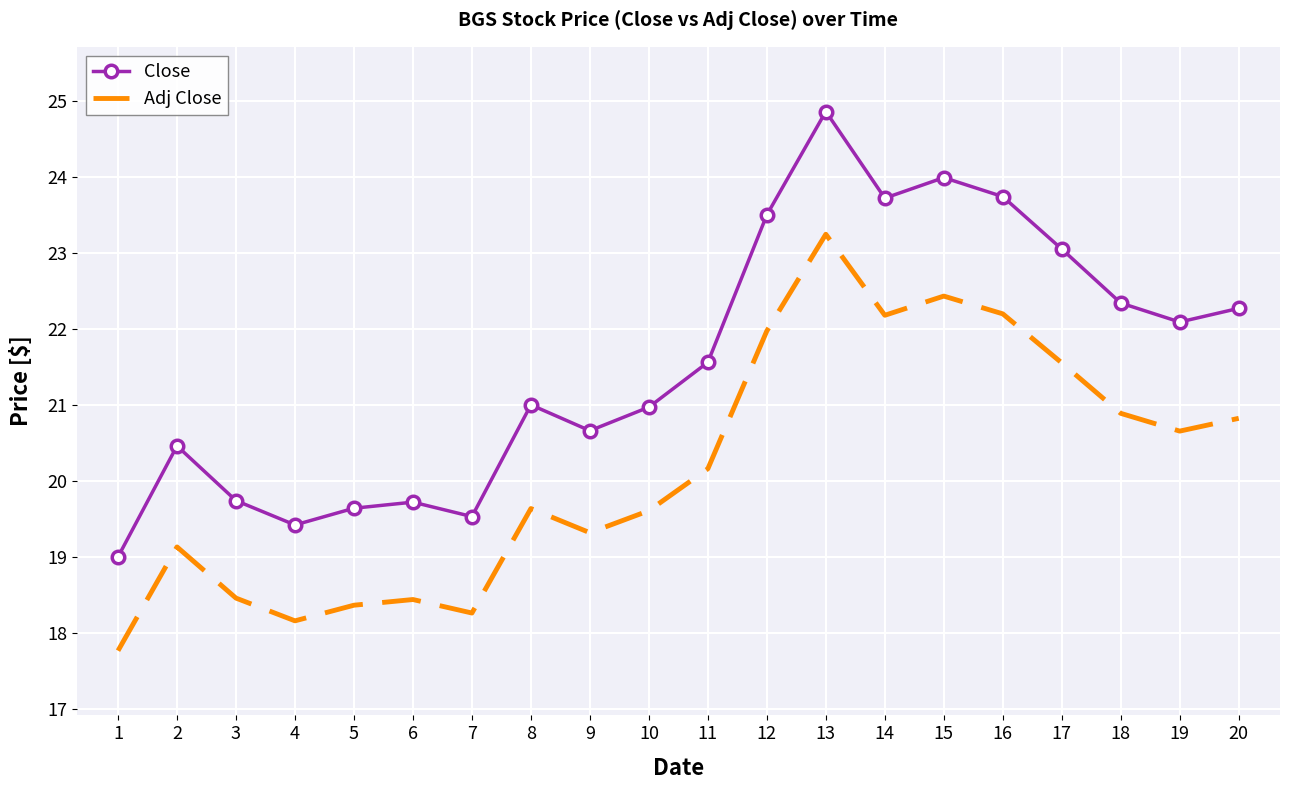

True or false: Adj Close and Close intersect in this chart.

False